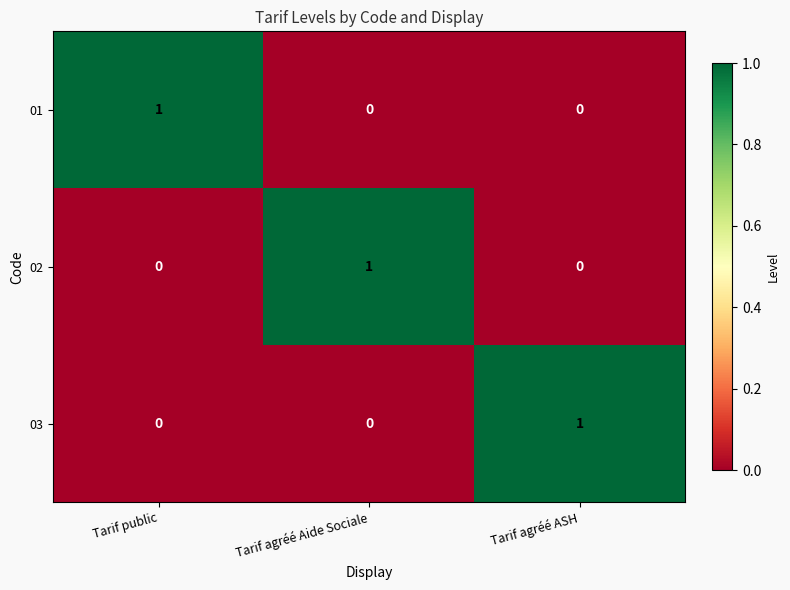

How many 03 values are between 0 and 1?

3